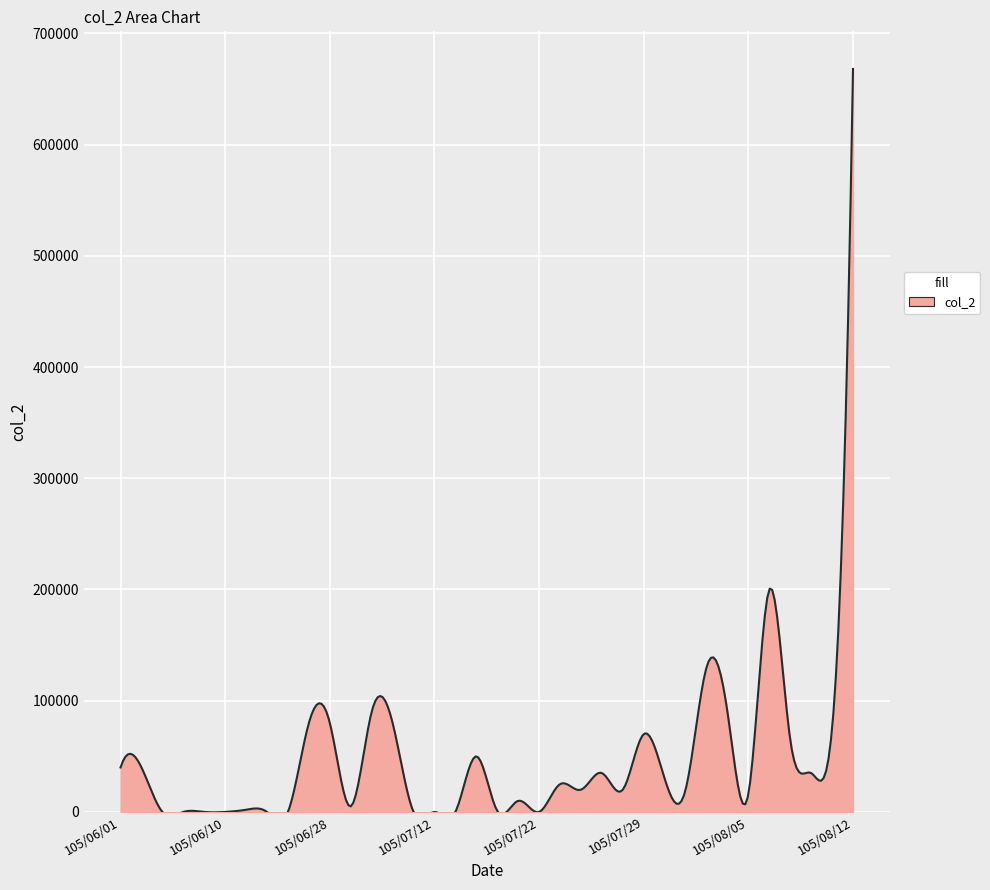

What position from the right is 105/06/20?

29